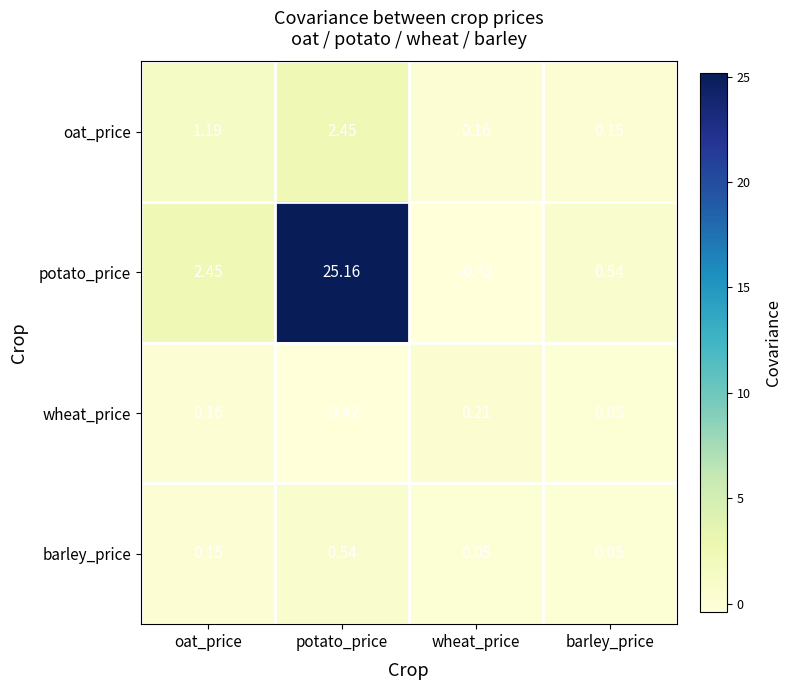

At which label does oat_price reach its peak?

potato_price